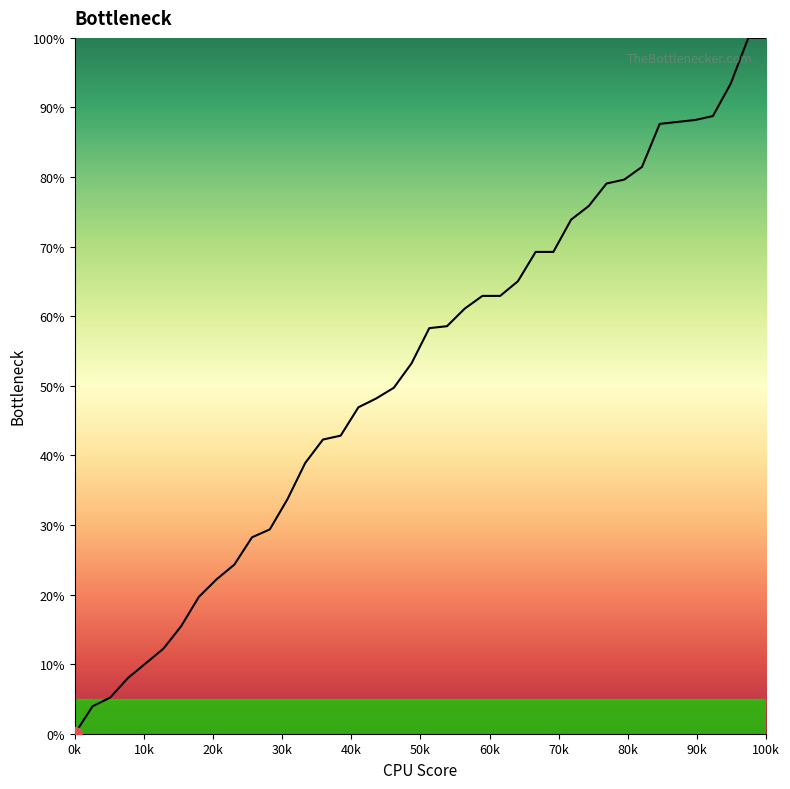

What is the maximum value shown in the chart?

100.0